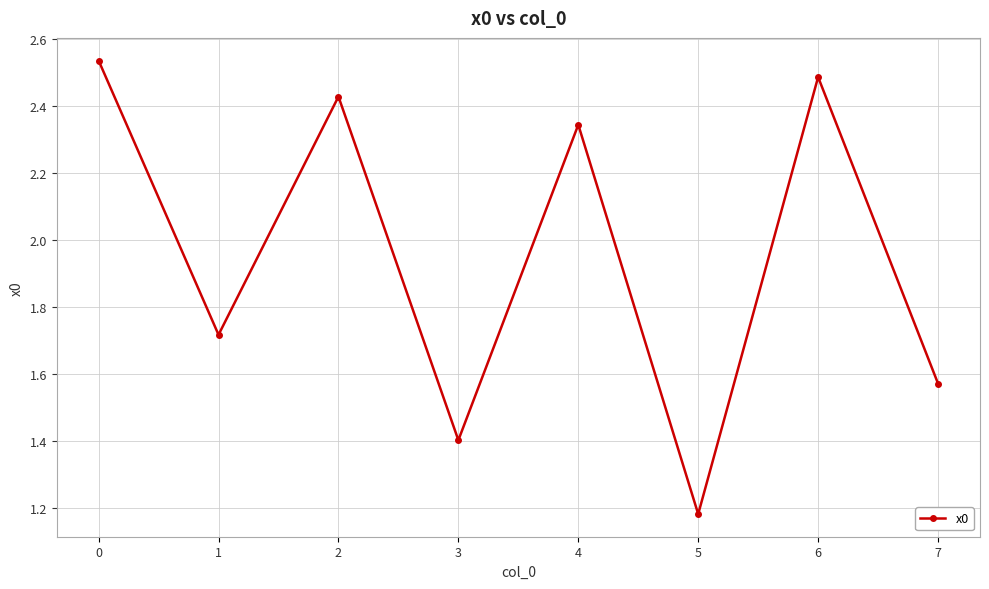

What is the change in value from 1 to 4?

+0.6